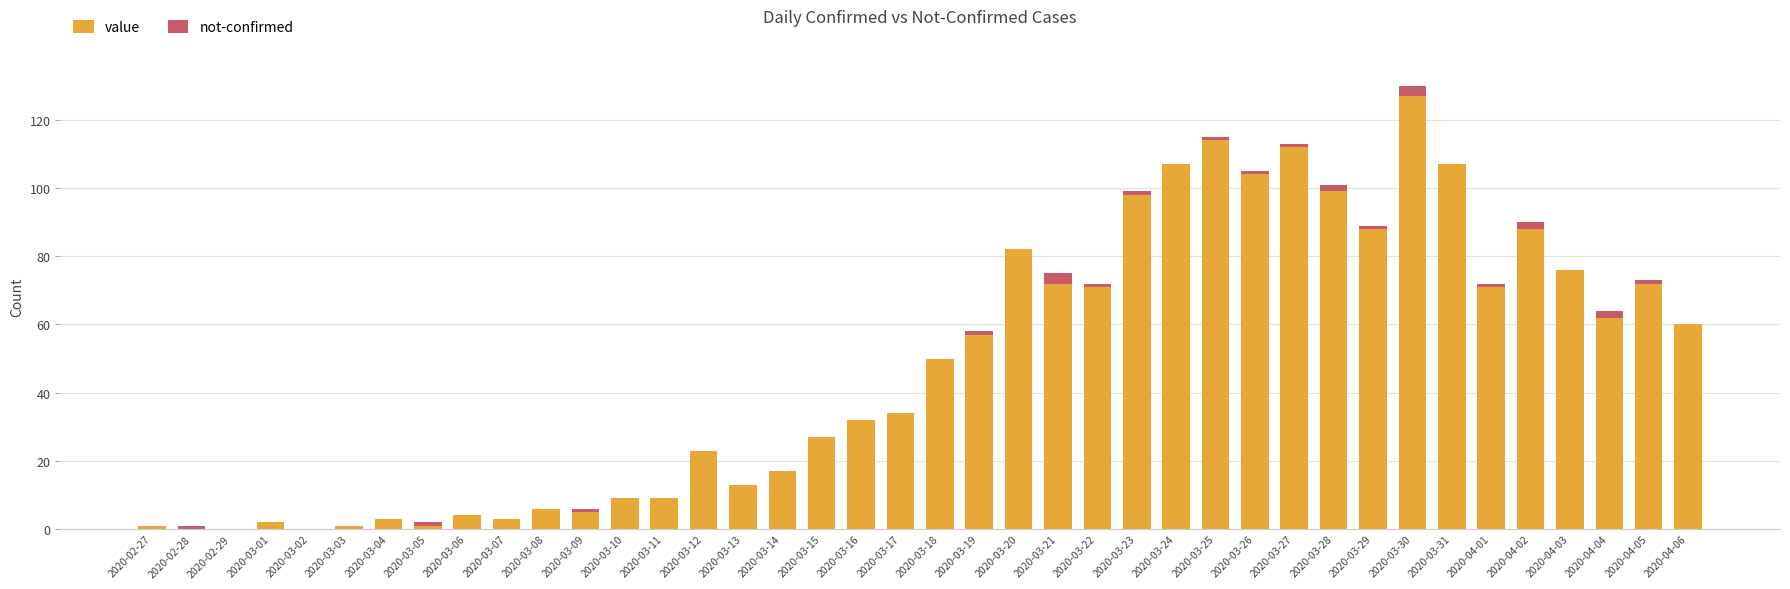

The value of value at 2020-03-28 is 66. True or false?

False